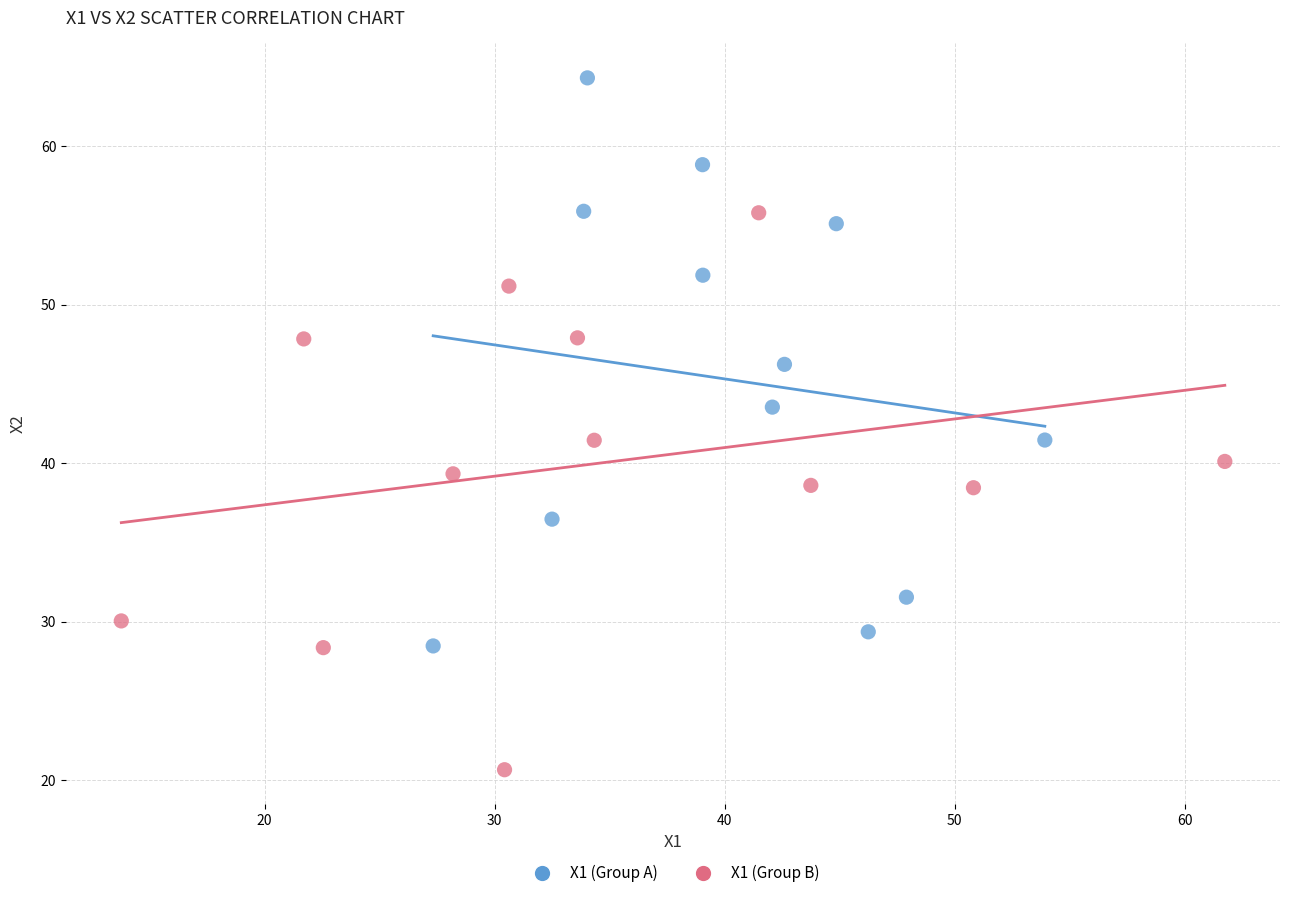

Which series contains the highest Y value?

X1 (Group A)